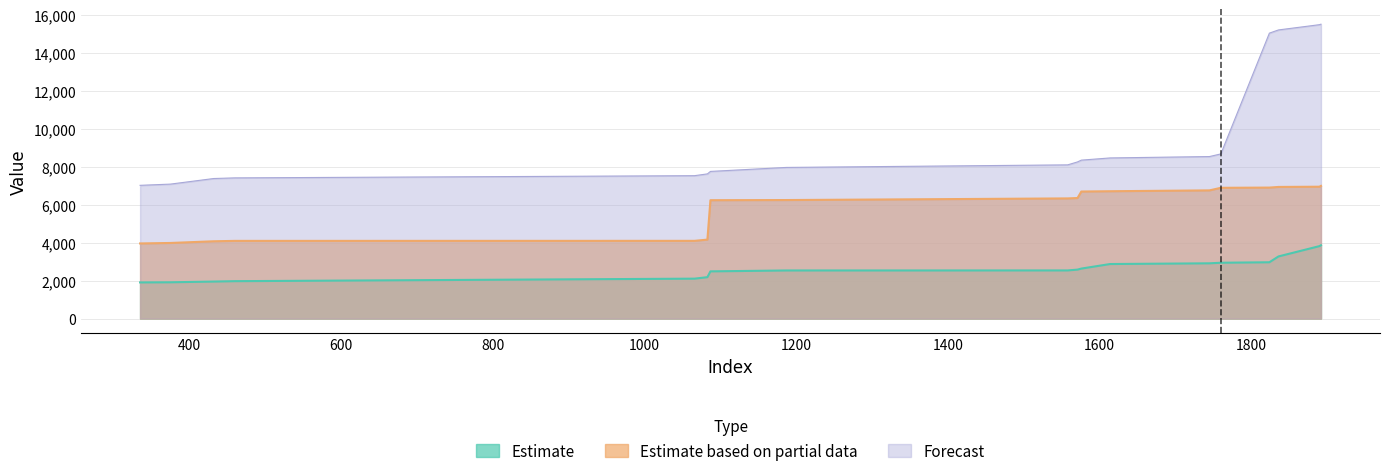

What is the lowest value of the Estimate series?

1902